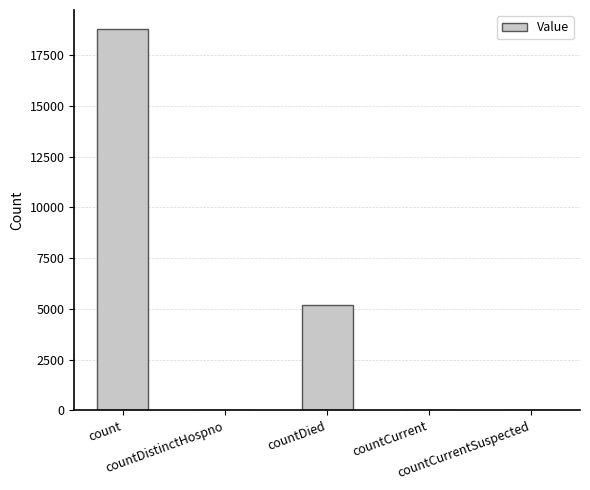

Reading left to right, what are all the values shown in this chart?

count=18775	countDistinctHospno=22	countDied=5201	countCurrent=29	countCurrentSuspected=0